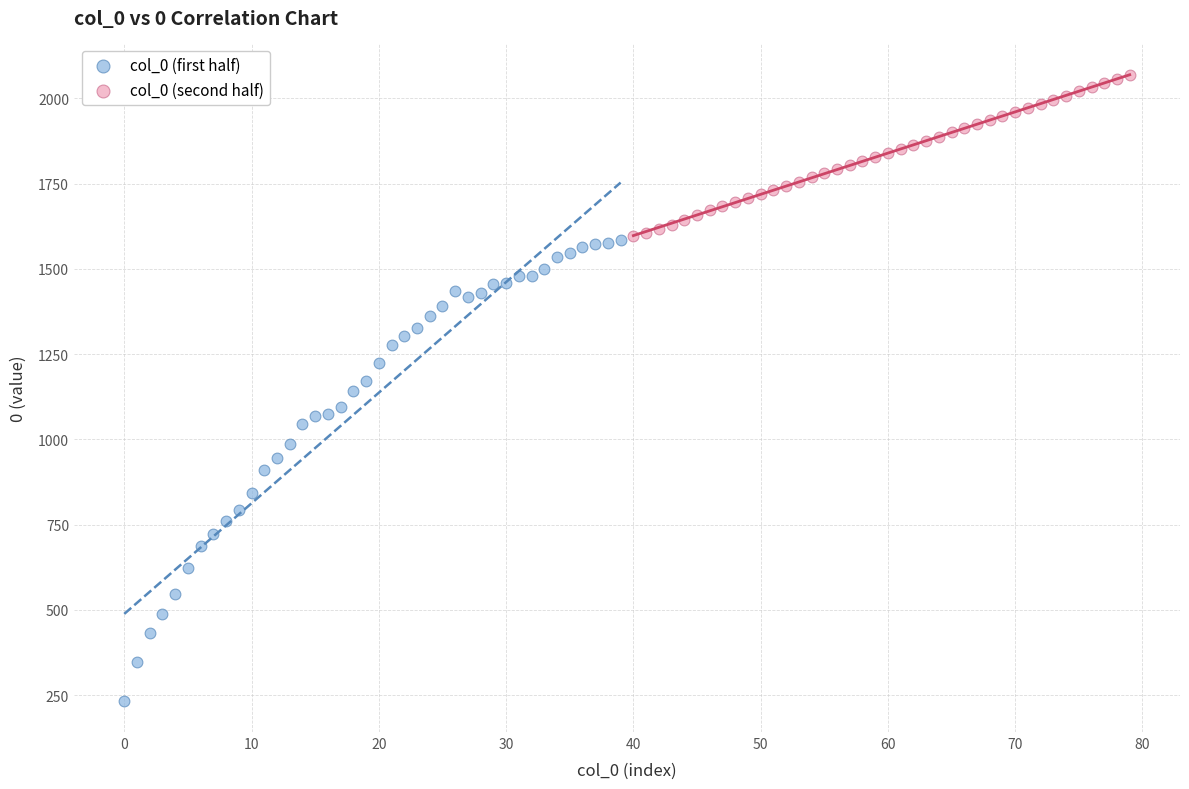

Which series reaches the minimum Y coordinate?

col_0 (first half)